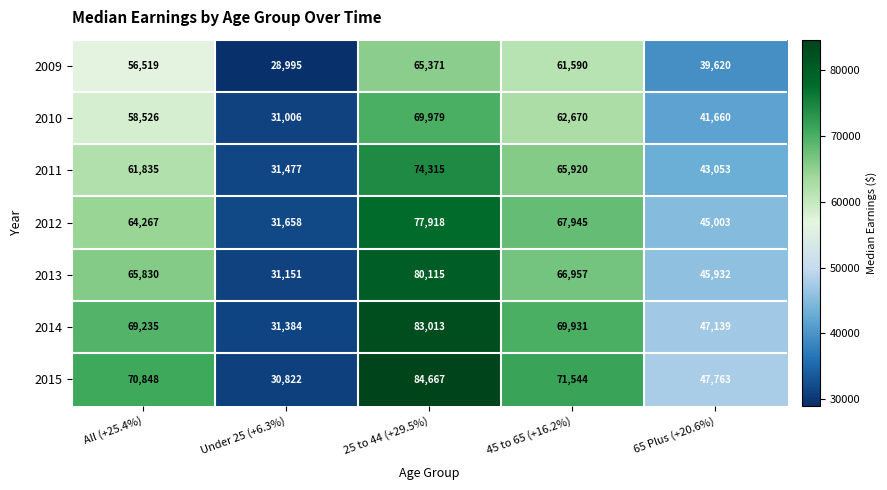

The 2009 series shows 17340 at 65 Plus (+20.6%). True or false?

False